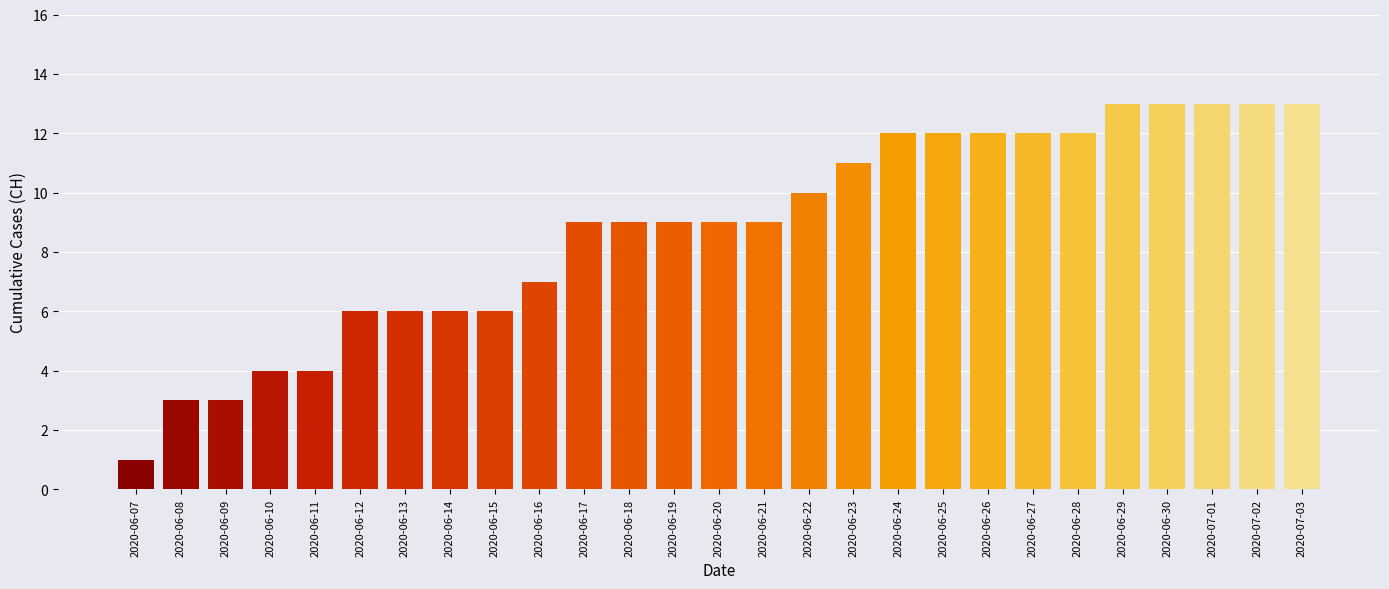

What is the maximum value shown in the chart?

13